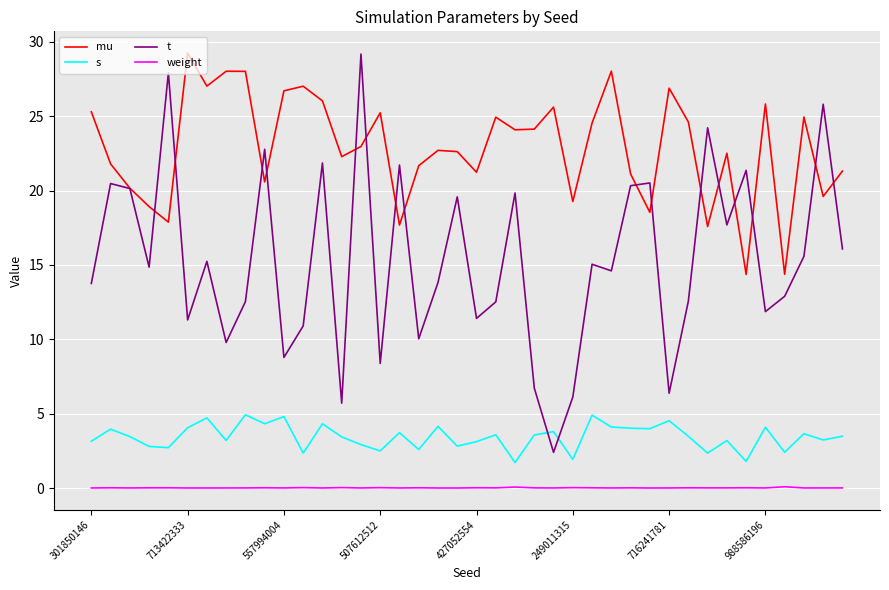

True or false: mu and s cross at least once.

False